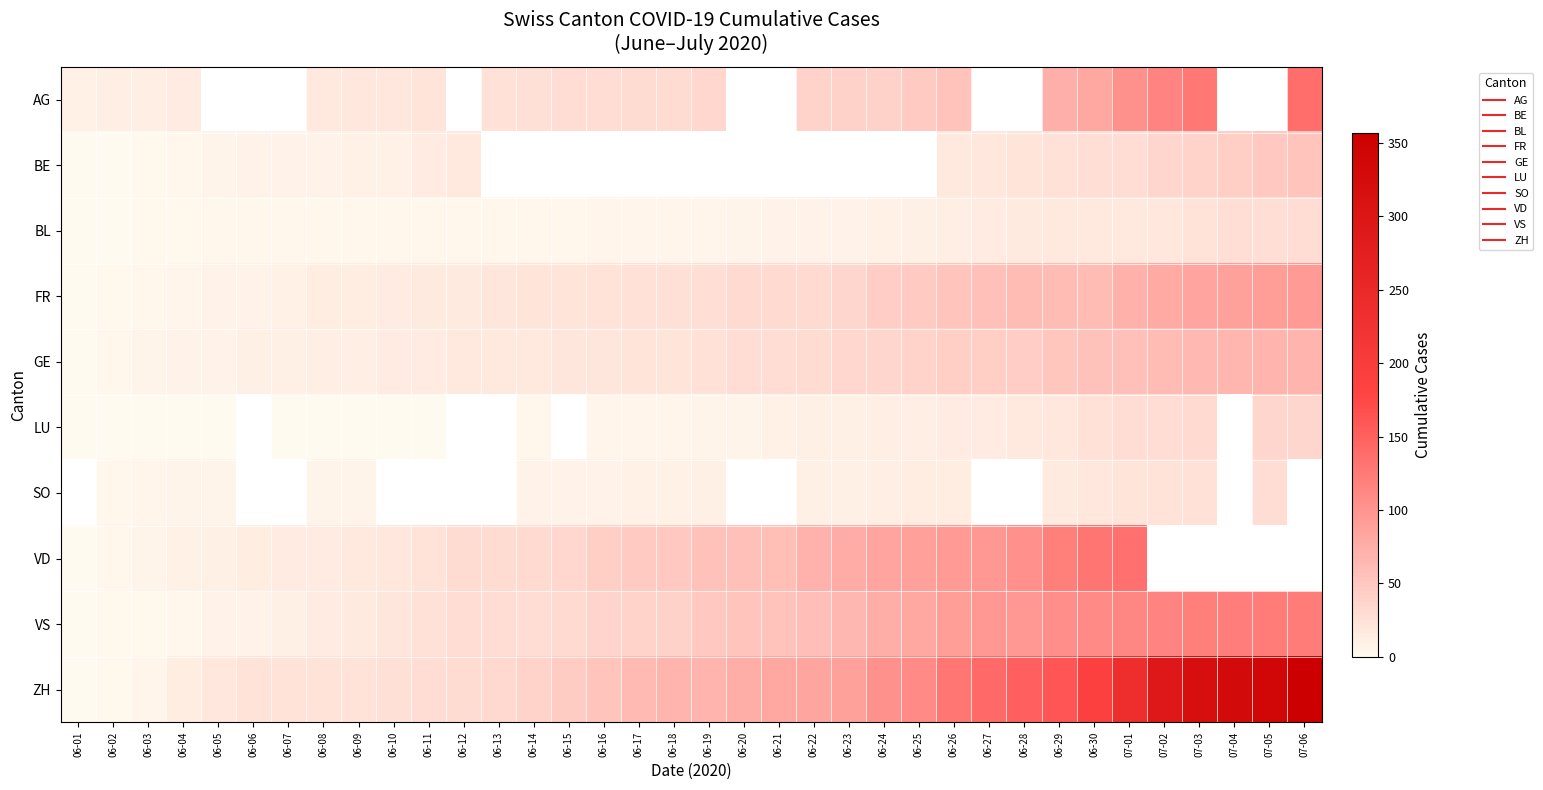

What is the greatest value displayed?

357.0